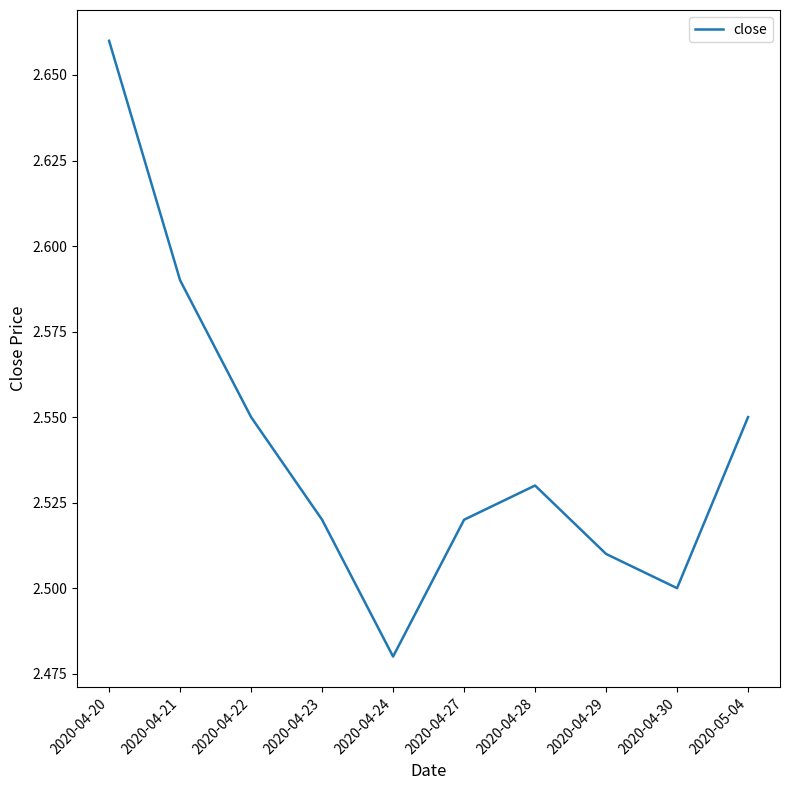

How many interior local valleys (lower than both neighbors) does the data have?

2